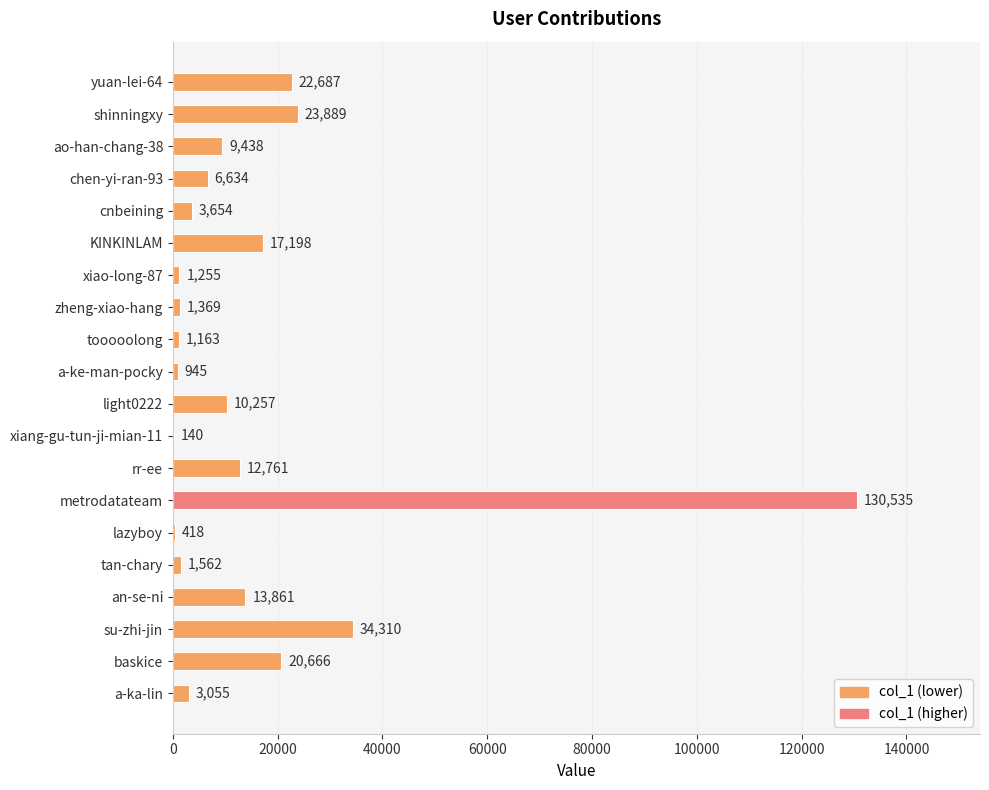

What is the change in value from rr-ee to su-zhi-jin?

+21549